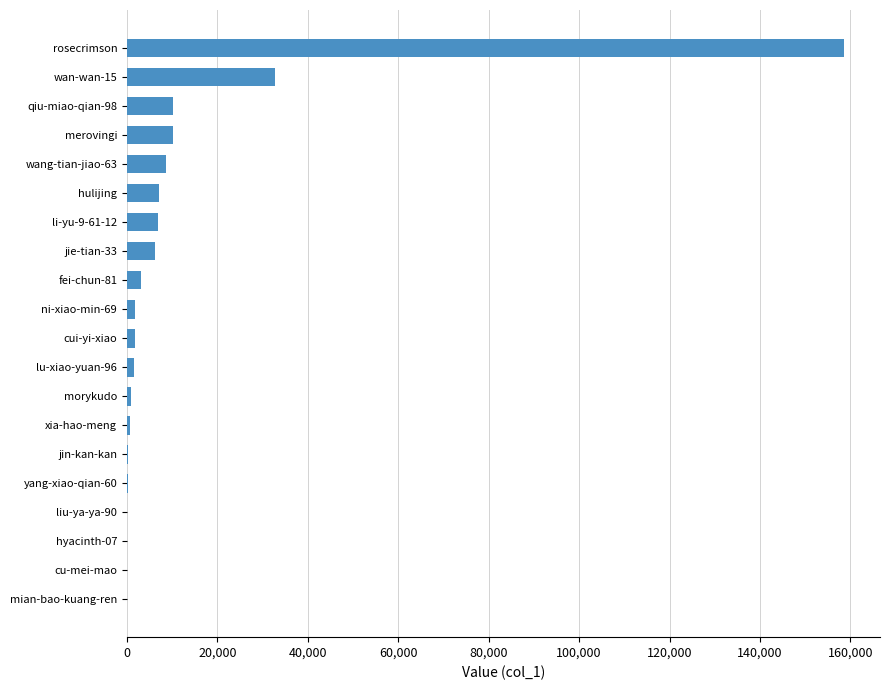

What is the greatest value displayed?

158608